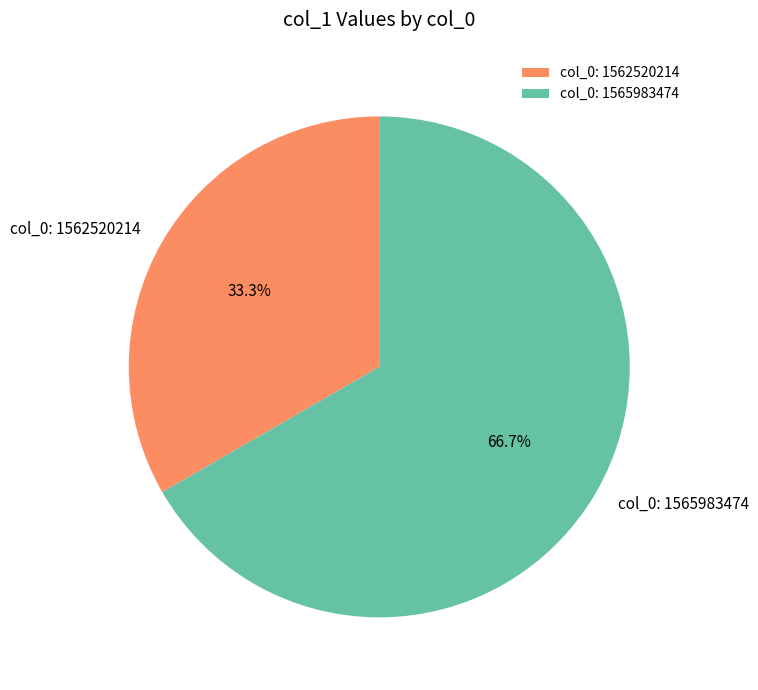

Between col_0: 1562520214 and col_0: 1565983474, which is larger?

col_0: 1565983474